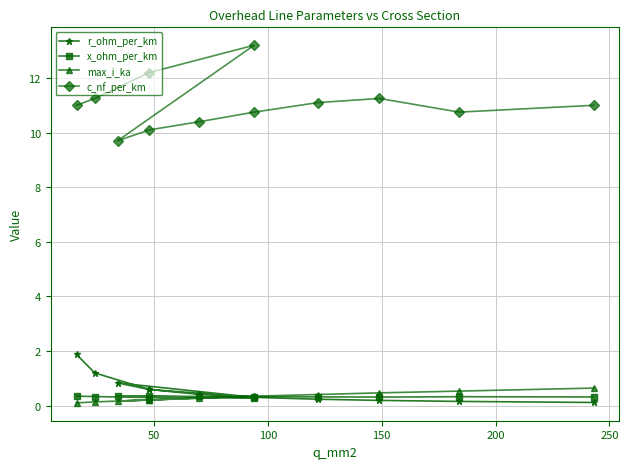

How many values in the c_nf_per_km series are below 11?

5